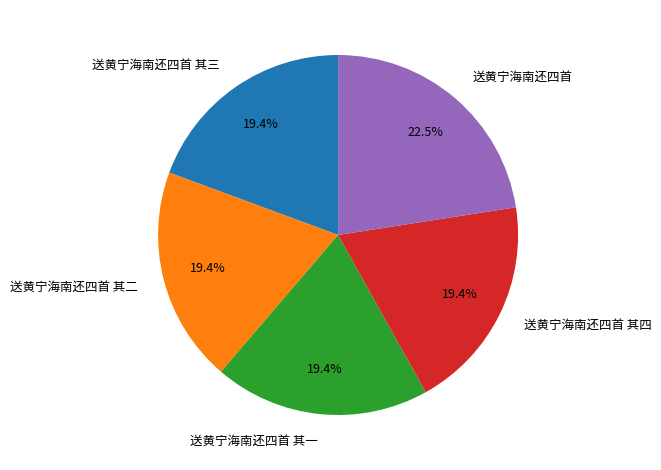

To the nearest percent, what portion does 送黄宁海南还四首 其二 represent?

19%